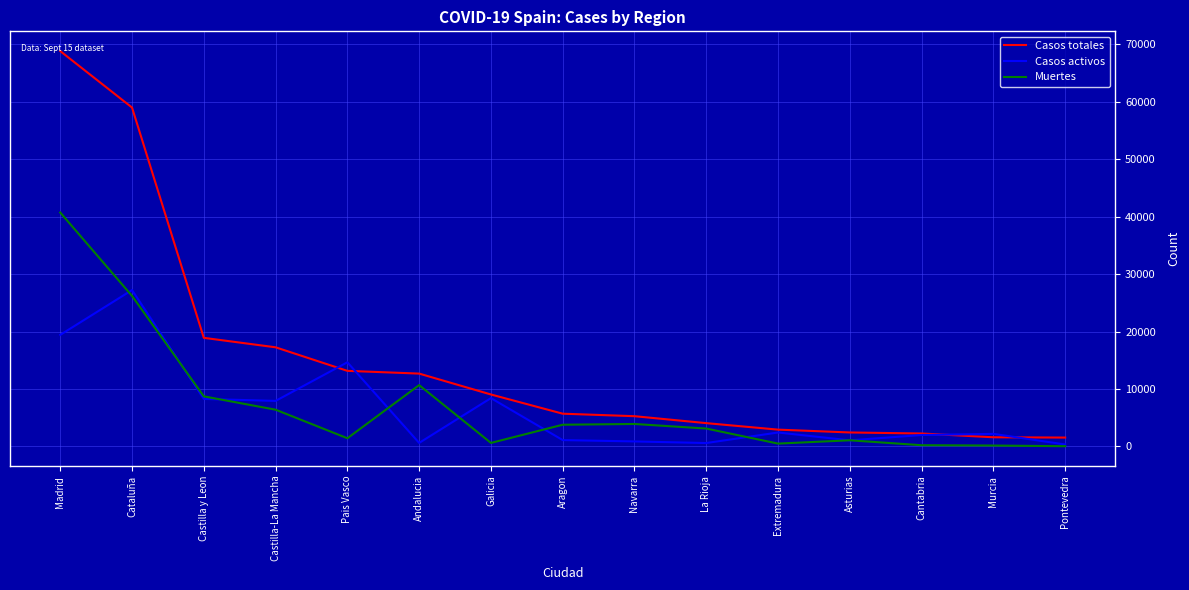

How many categories are shown in the chart?

15